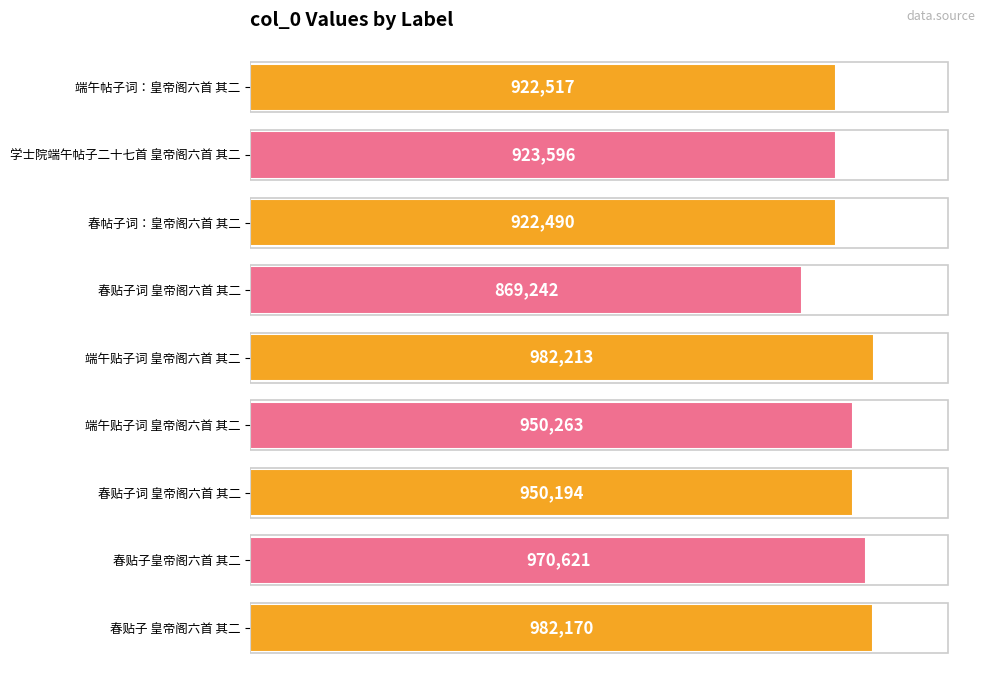

Does the chart contain any negative values?

No